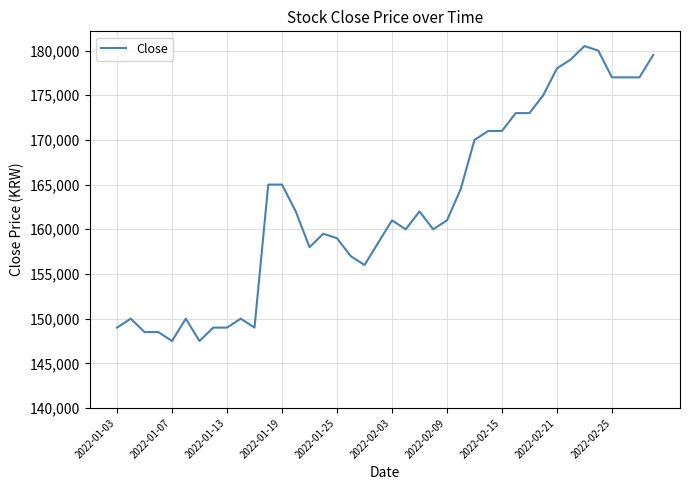

What is the difference between the maximum and minimum values?

33000